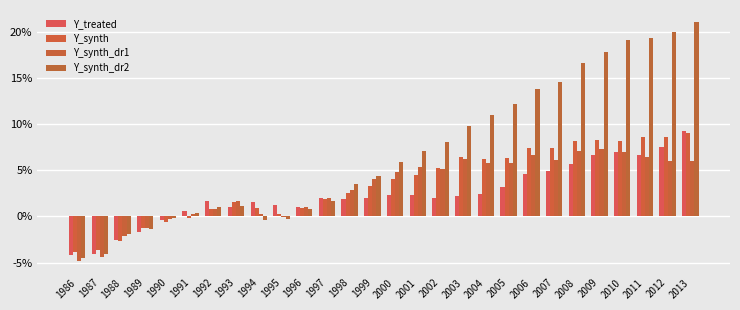

The value of Y_synth_dr2 at 1989 is -1.3. True or false?

True